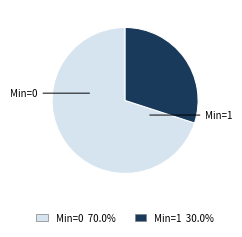

Which slice is the largest?

Min=0